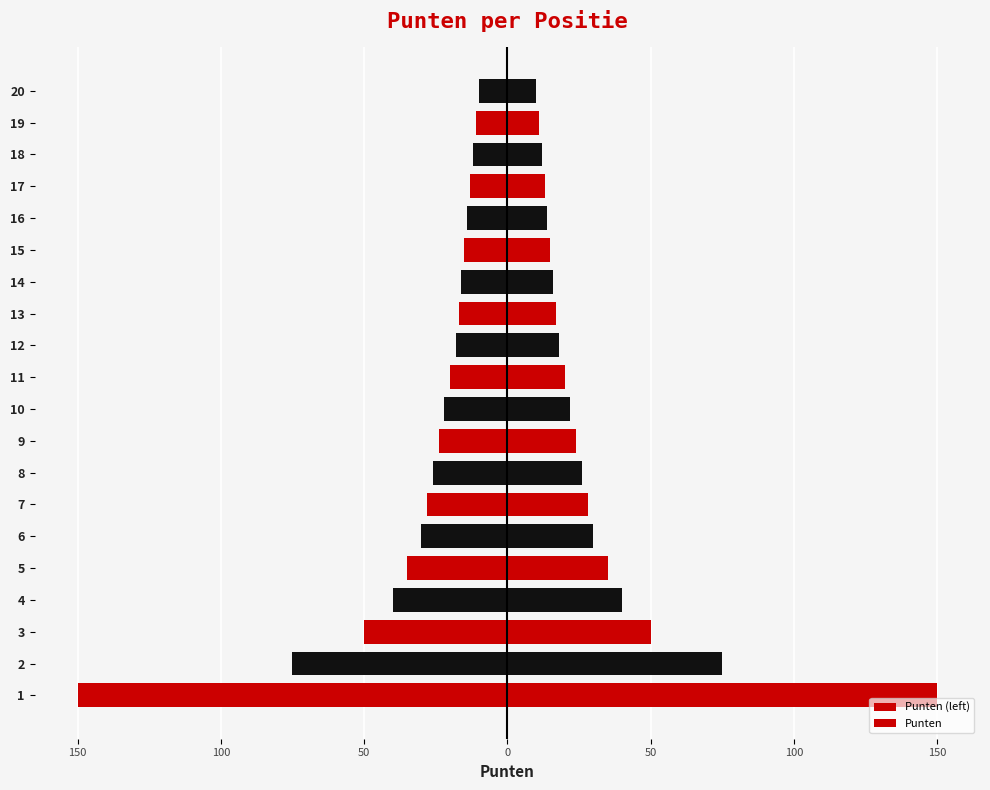

Rank the series at 14 from highest to lowest value.

Punten, Punten (left)